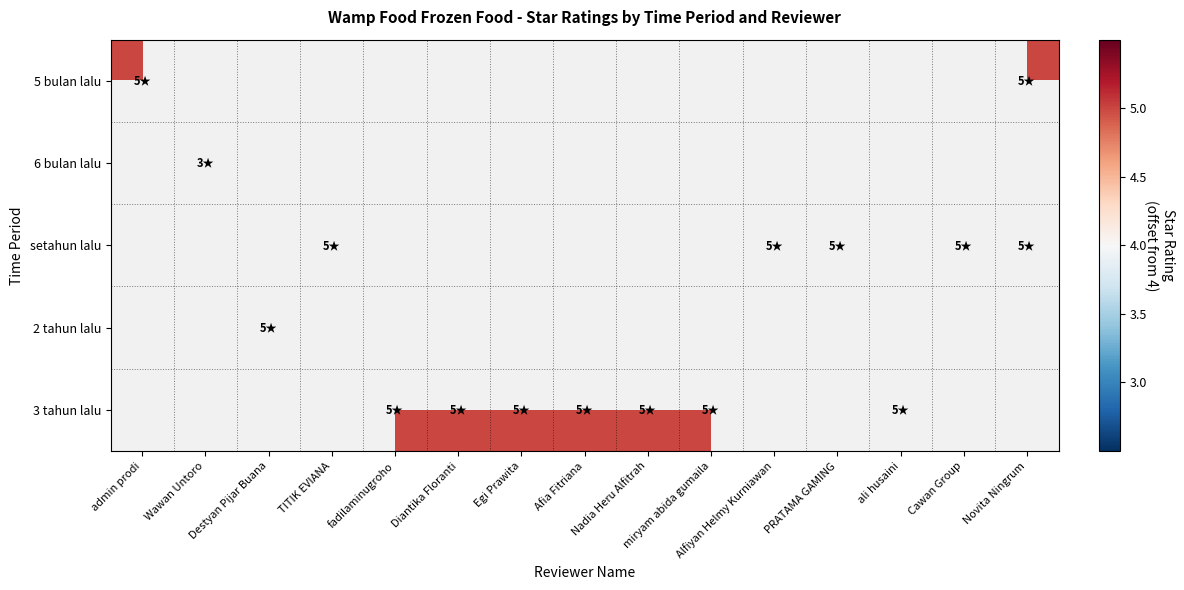

Which has a higher value, ali husaini or Cawan Group?

Cawan Group